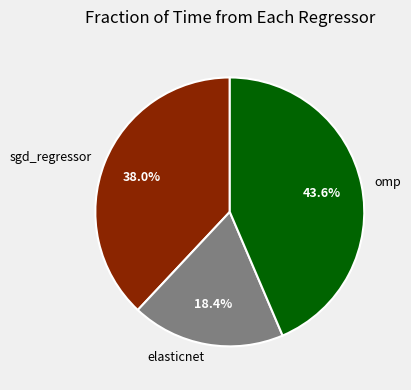

Which category has the biggest portion of the pie?

omp